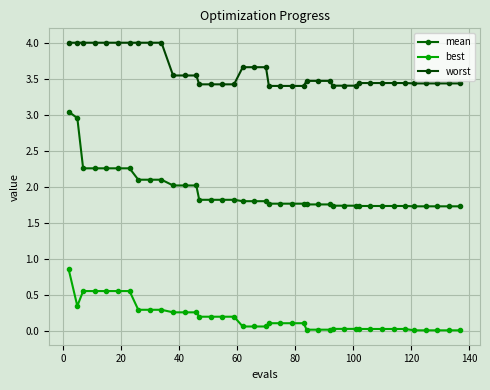

How many lines are shown in the chart?

3